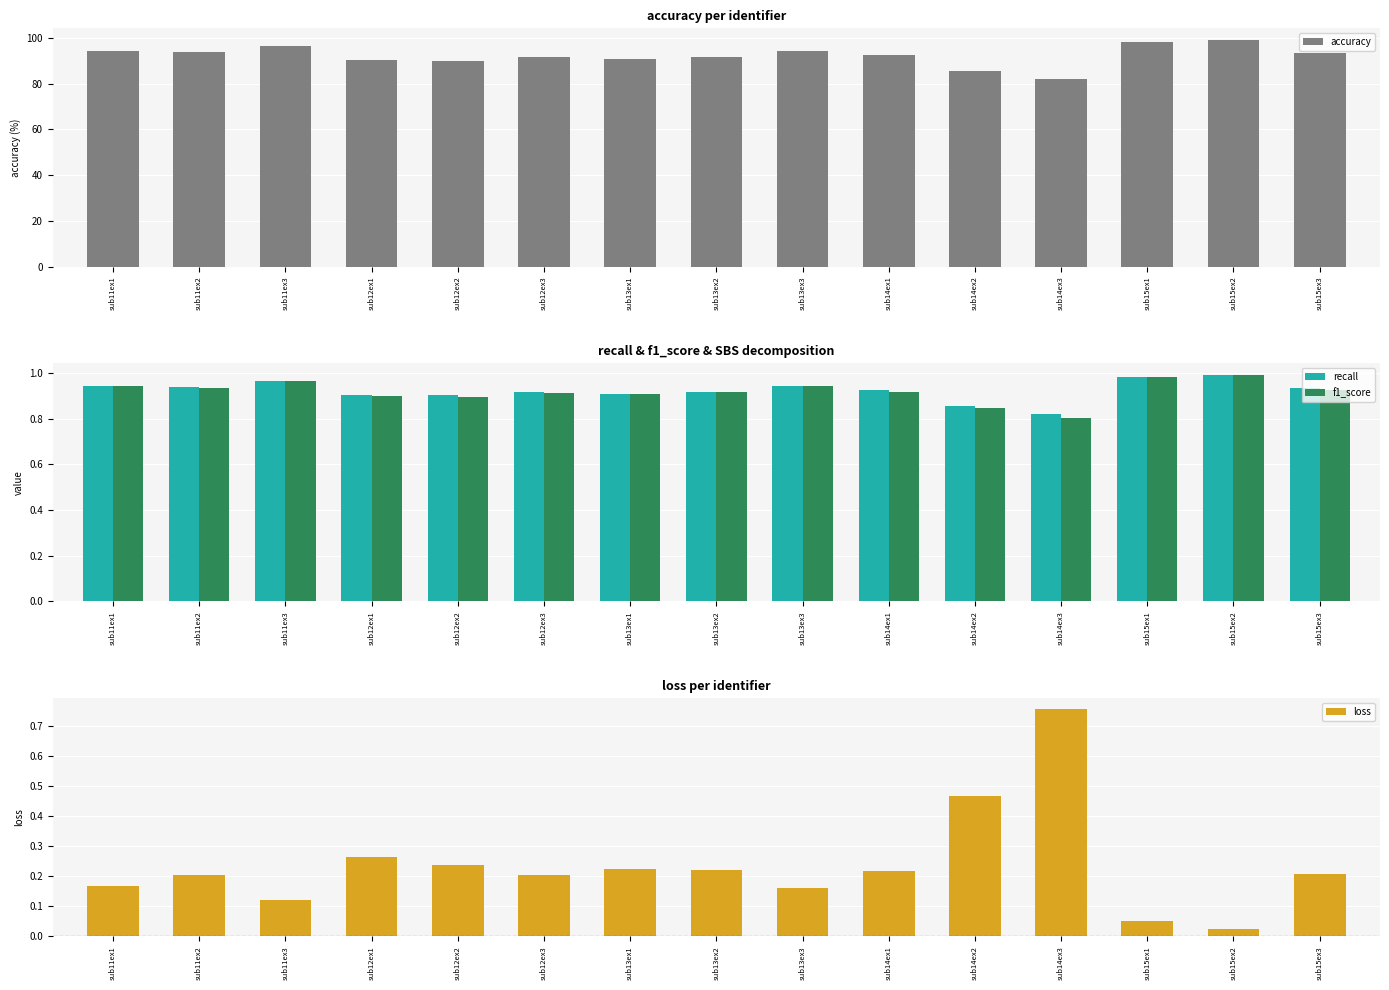

Which series changed the most between sub13ex1 and sub15ex2?

accuracy